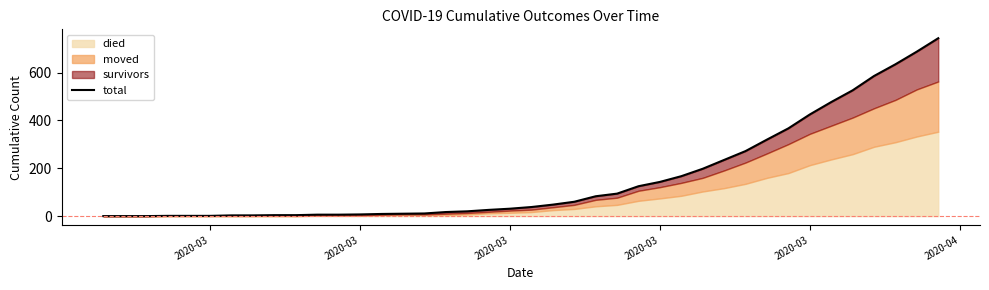

True or false: there are more than 2 points higher than both neighbors.

False